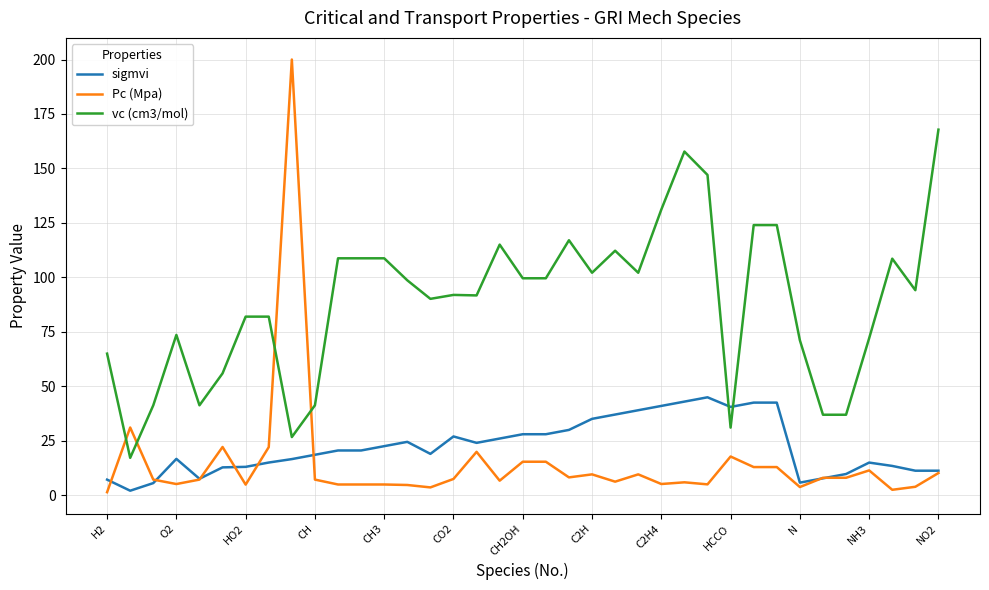

Which series has the largest total across all categories?

vc (cm3/mol)